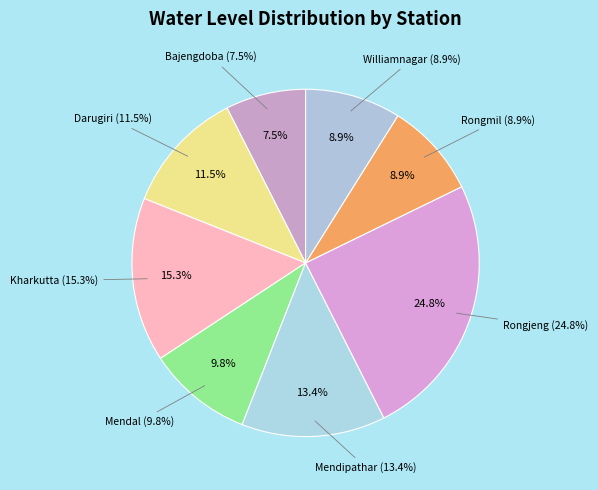

Is it true that Darugiri is 11% of the pie?

True